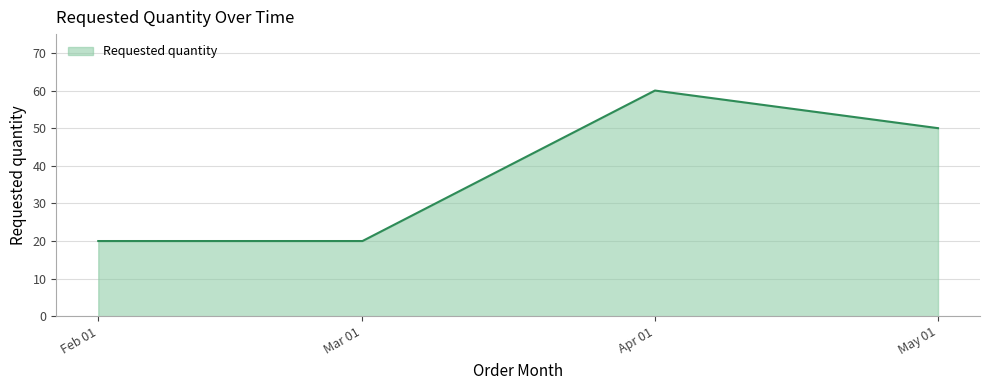

What is the average value?

38